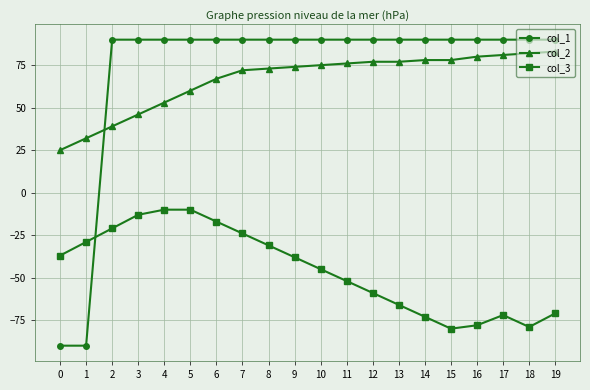

Is the value of col_3 at 18 greater than the value of col_2 at 4?

No